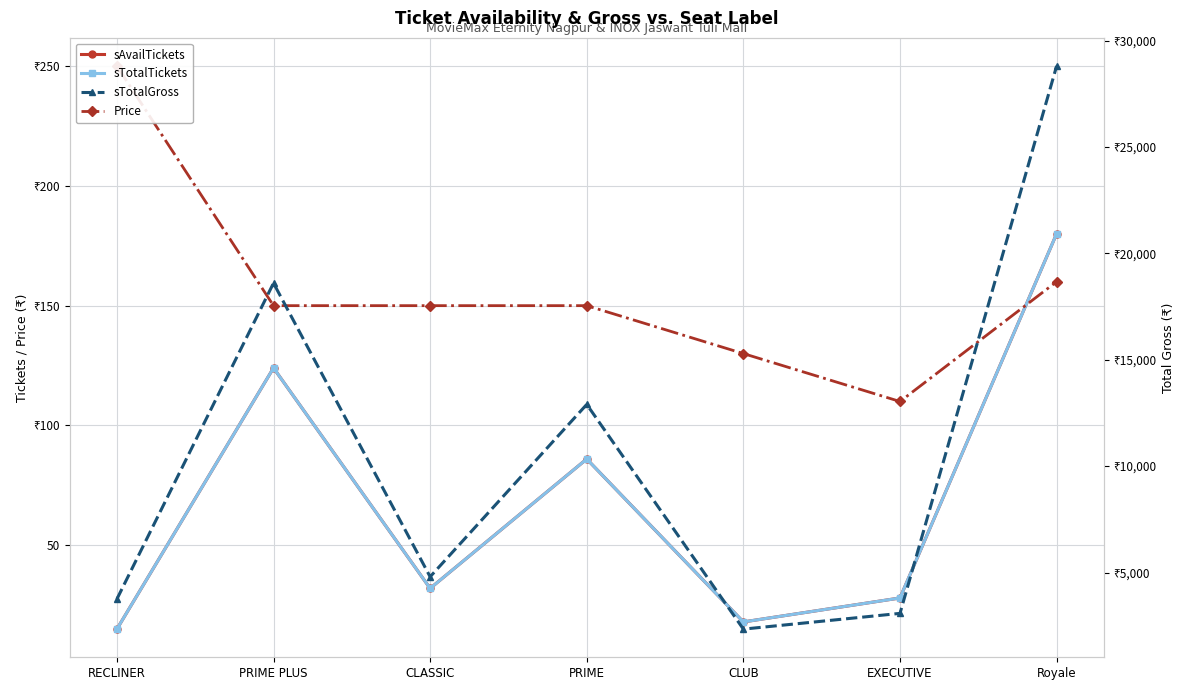

What is the sum of the sAvailTickets values at CLASSIC and RECLINER?

47